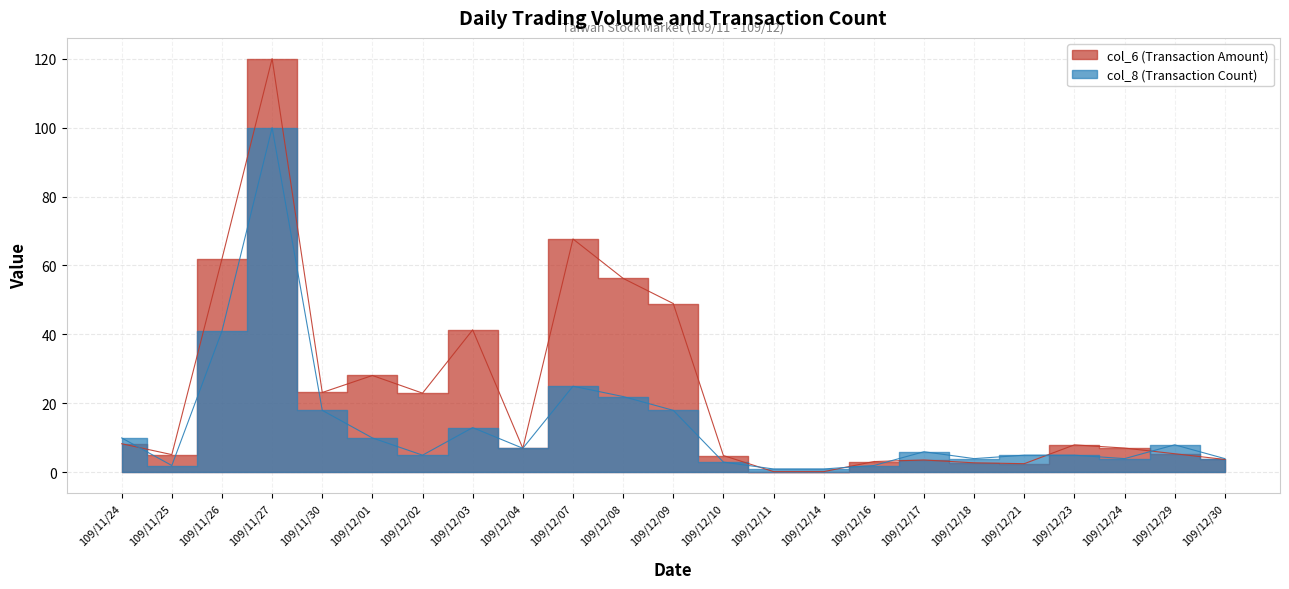

Reading left to right, extract all data points from this chart.

col_6: 109/11/24=8.3	109/11/25=5.2	109/11/26=61.9	109/11/27=120.0	109/11/30=23.2	109/12/01=28.1	109/12/02=23.0	109/12/03=41.3	109/12/04=7.0	109/12/07=67.7	109/12/08=56.3	109/12/09=49.0	109/12/10=4.9	109/12/11=0.2	109/12/14=0.2	109/12/16=3.1	109/12/17=3.6	109/12/18=2.8	109/12/21=2.5	109/12/23=8.0	109/12/24=7.1	109/12/29=5.4	109/12/30=3.8
col_8: 109/11/24=10.0	109/11/25=2.0	109/11/26=41.0	109/11/27=100.0	109/11/30=18.0	109/12/01=10.0	109/12/02=5.0	109/12/03=13.0	109/12/04=7.0	109/12/07=25.0	109/12/08=22.0	109/12/09=18.0	109/12/10=3.0	109/12/11=1.0	109/12/14=1.0	109/12/16=2.0	109/12/17=6.0	109/12/18=4.0	109/12/21=5.0	109/12/23=5.0	109/12/24=4.0	109/12/29=8.0	109/12/30=4.0